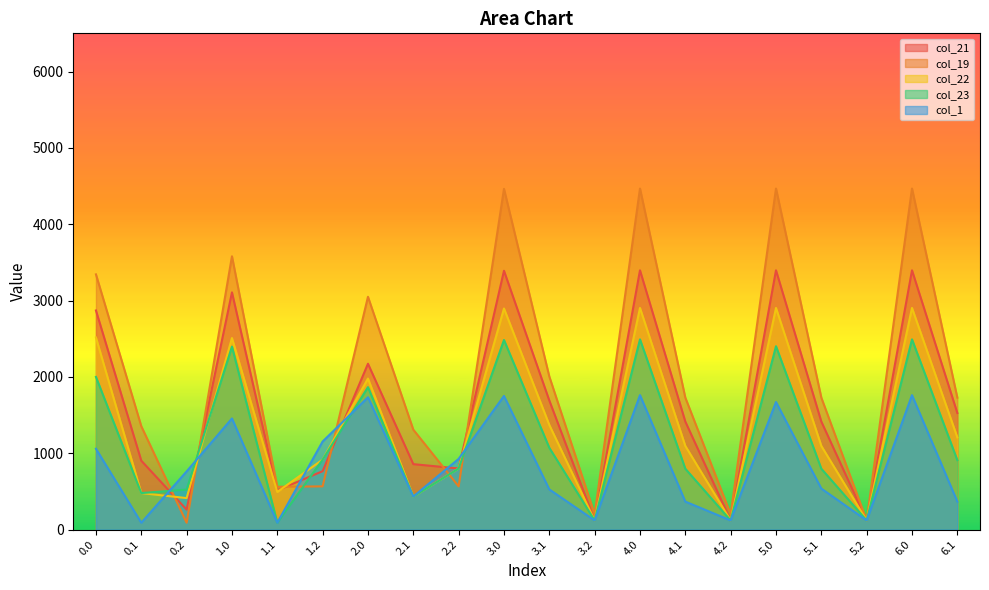

How many intersections are there between col_19 and col_22?

6